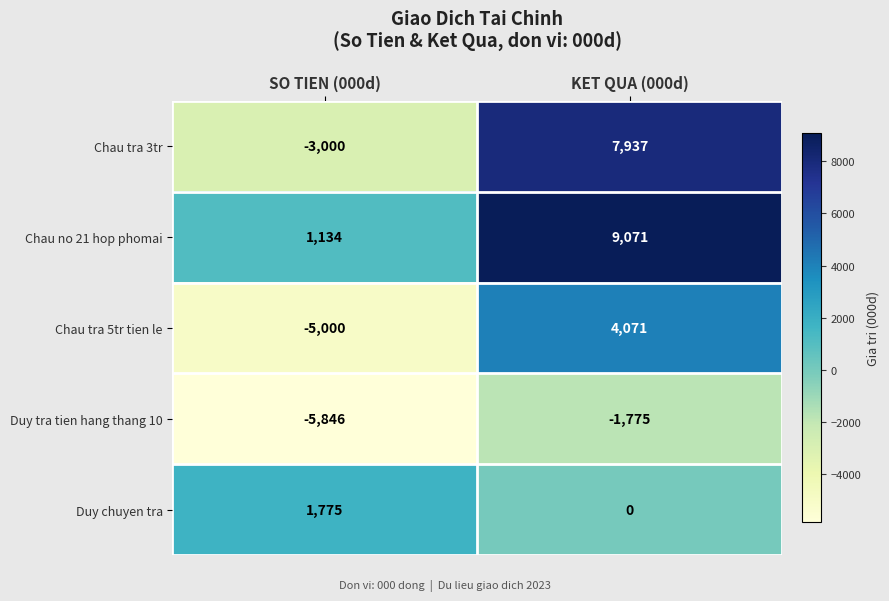

What is the difference between the maximum and minimum values in the Duy chuyen tra series?

1775